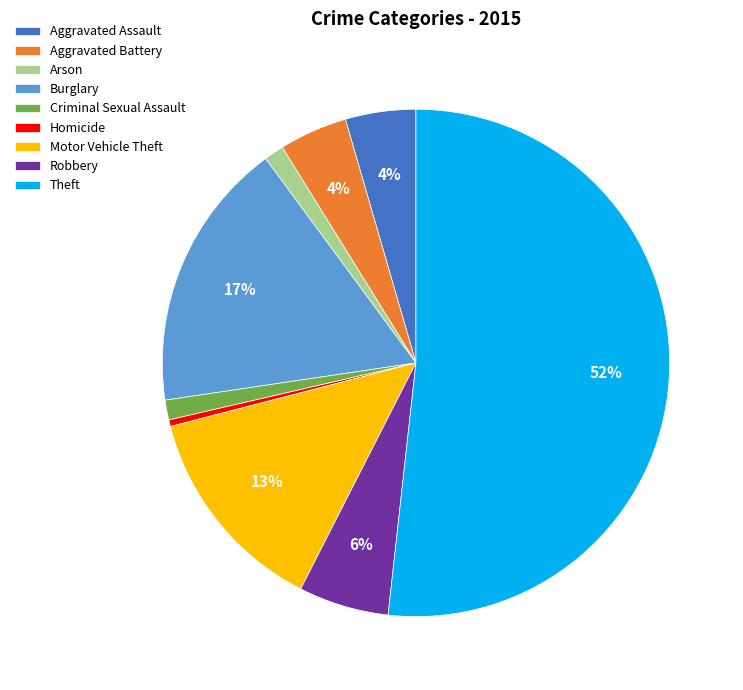

Which slice is the smallest?

Homicide